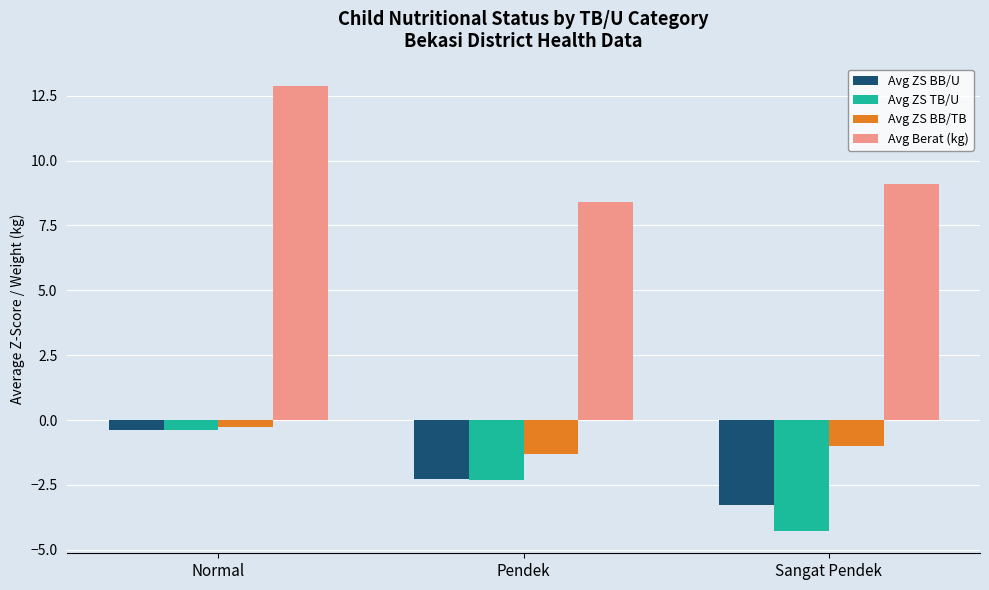

What is the approximate value of Avg ZS TB/U at Pendek?

-2.3